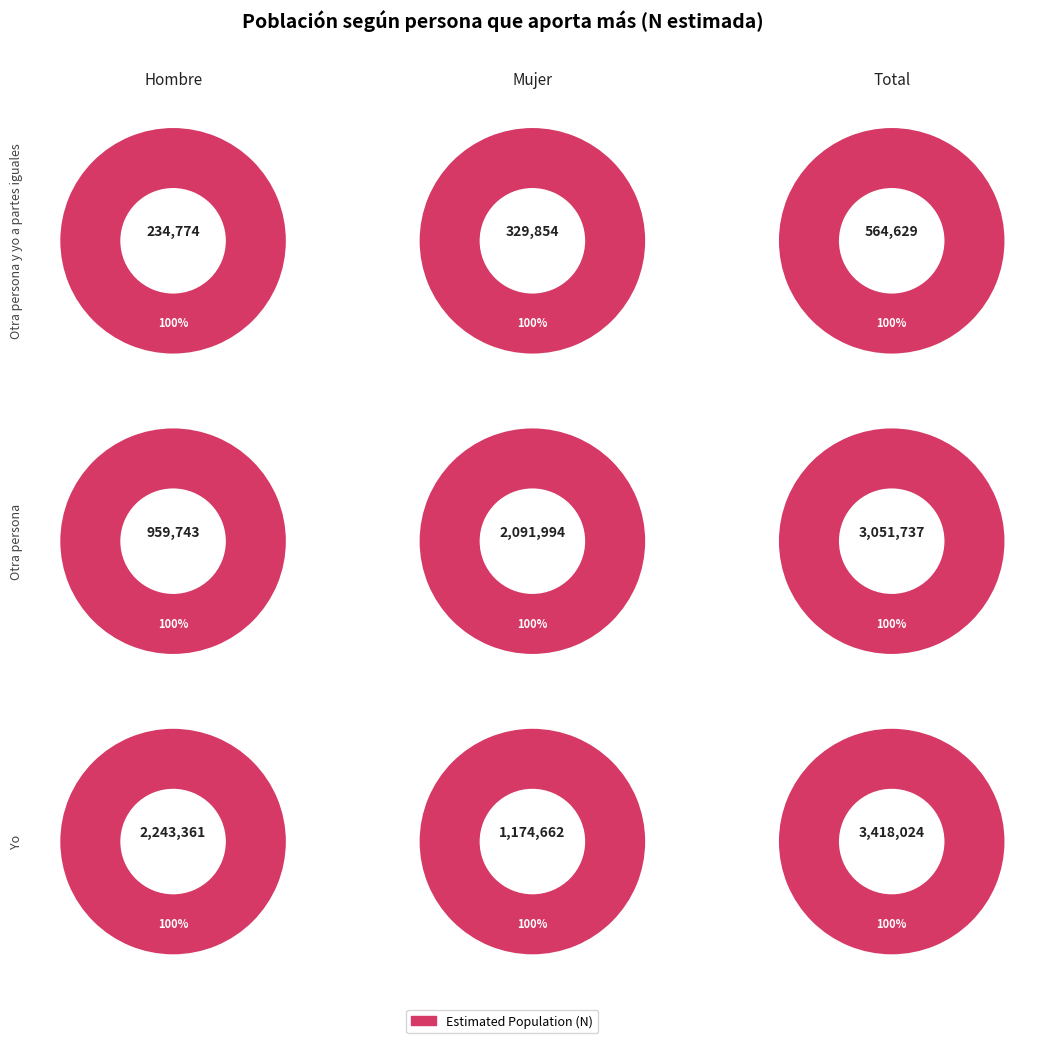

To the nearest percent, what percentage of the pie is Mujer?

17%